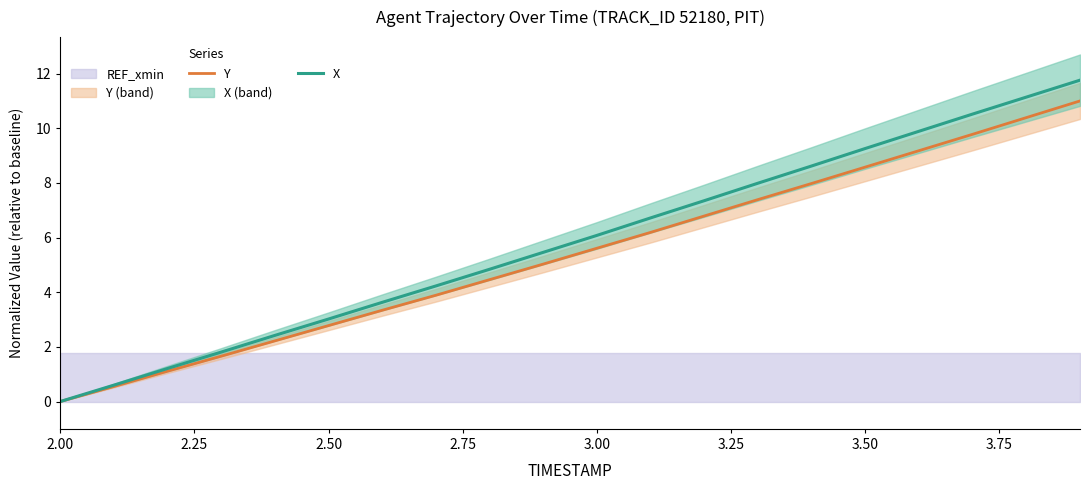

What are all the series names shown in the legend?

Y, X